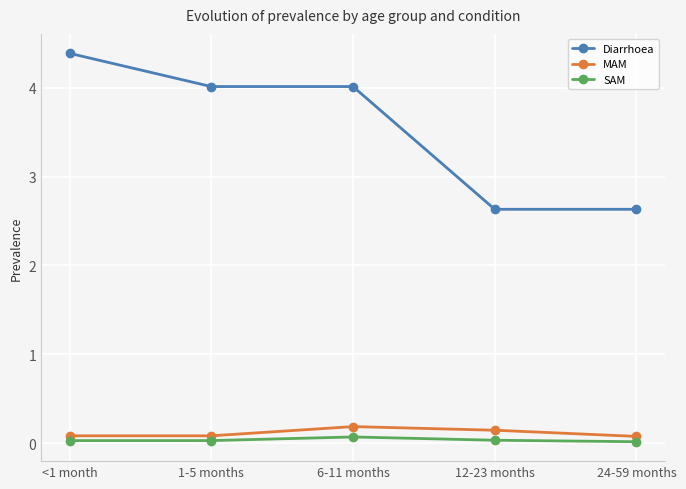

What is the label of the 2nd point from the right?

12-23 months